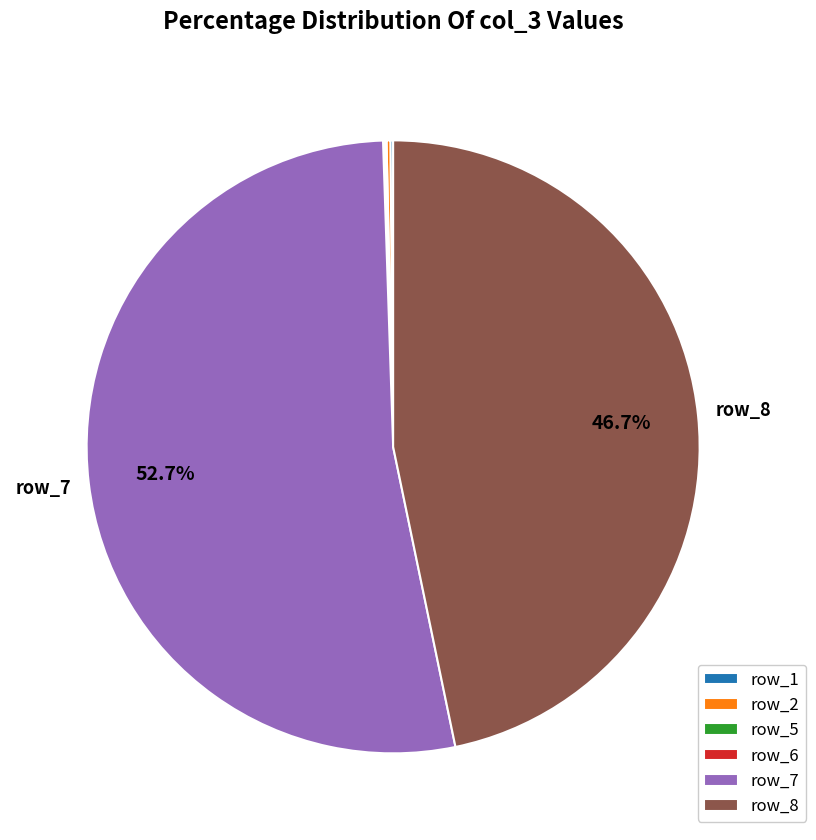

What is the majority slice?

row_7